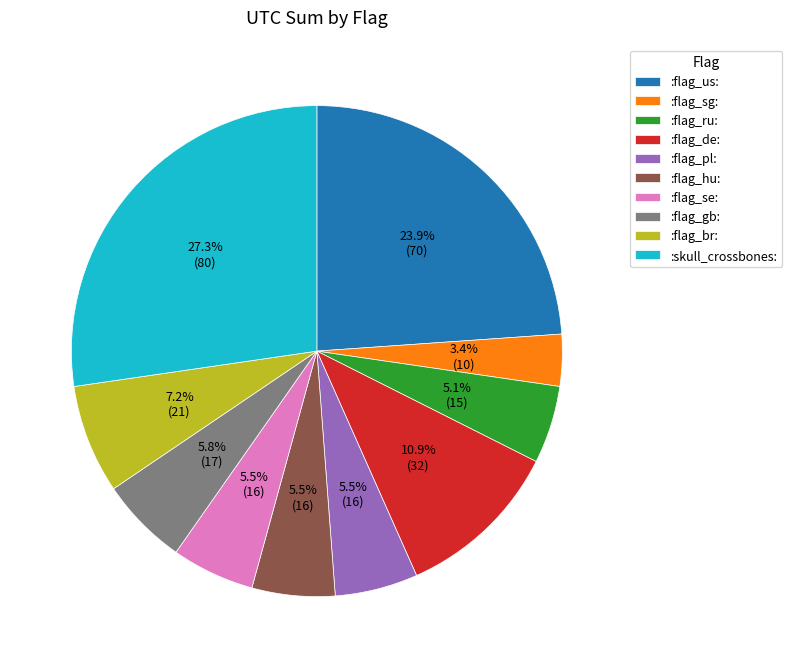

Which category has the smallest portion of the pie?

:flag_sg: